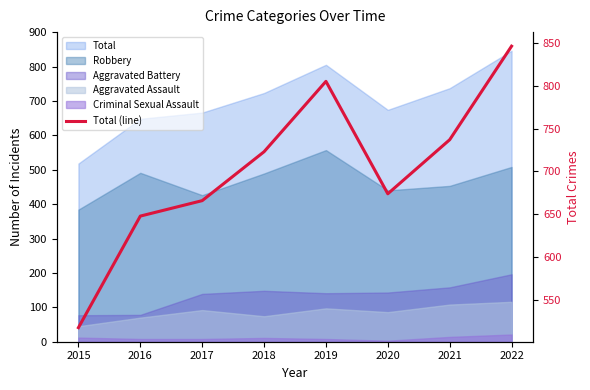

Rank the categories by value from highest to lowest.

2022, 2019, 2021, 2018, 2020, 2017, 2016, 2015